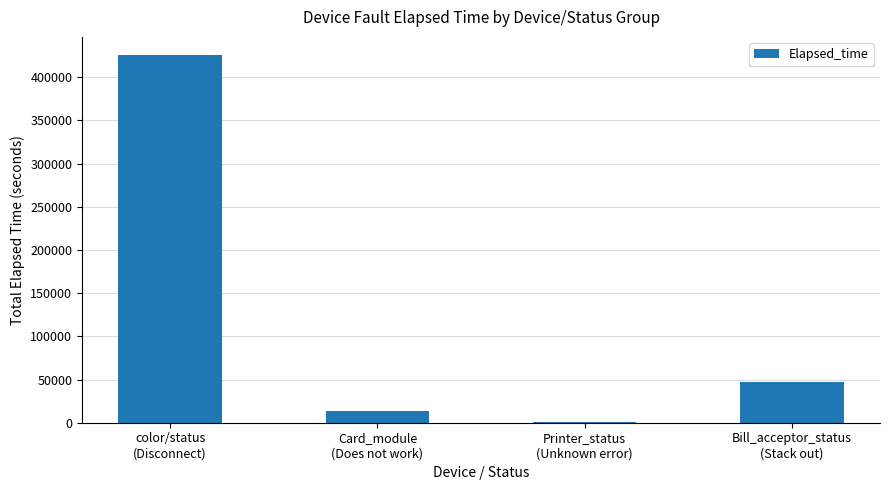

What is the maximum value shown in the chart?

425523